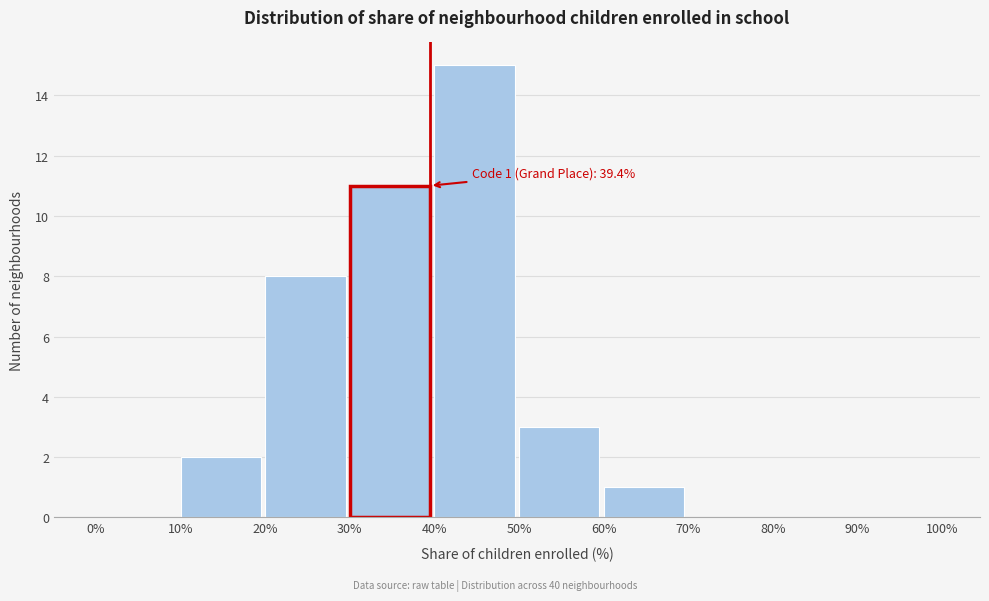

Over which range of the x-axis is the bar tallest?

40% to 50%